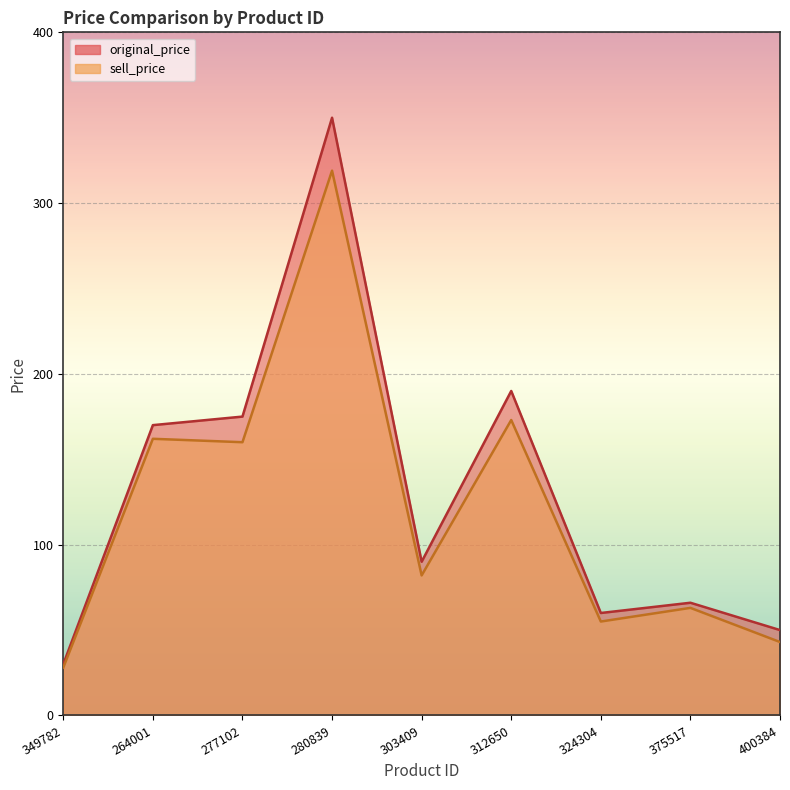

Which series has the largest total across all categories?

original_price